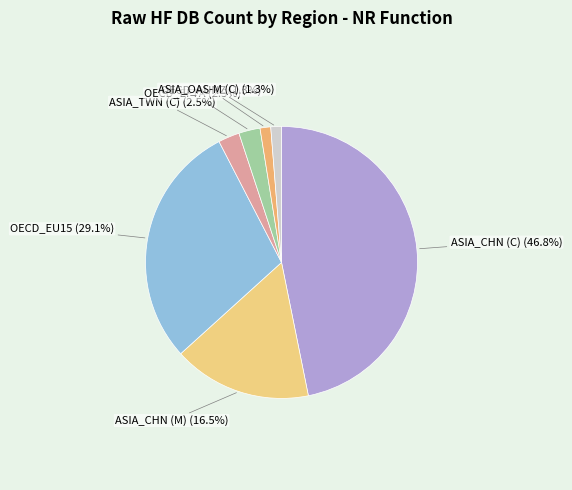

Is there any slice that represents more than half of the pie?

No